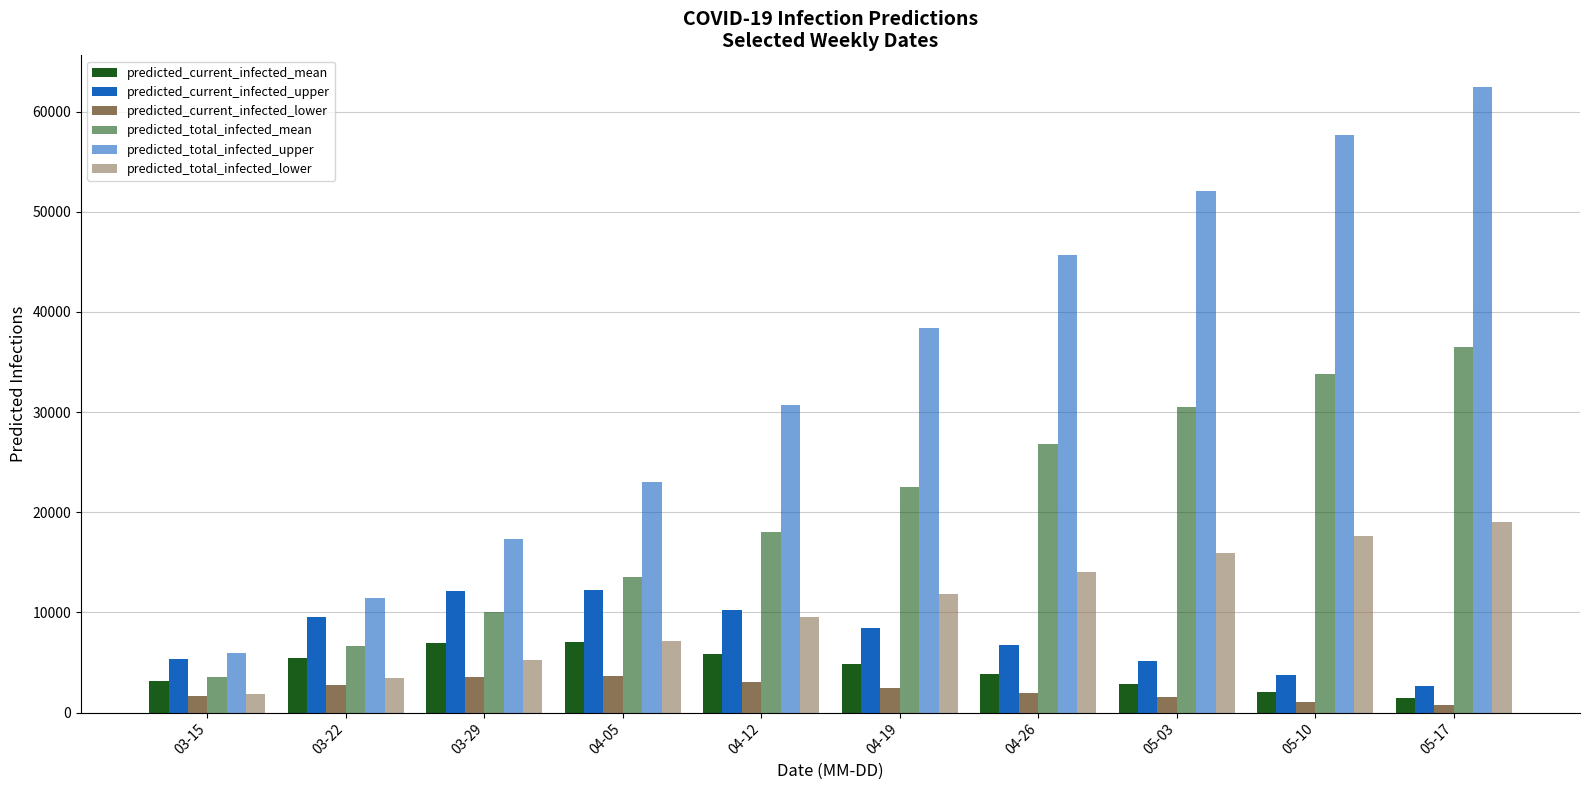

Reading left to right, transcribe all the data shown in this chart.

predicted_current_infected_mean: 03-15=3132	03-22=5410	03-29=6903	04-05=6998	04-12=5800	04-19=4800	04-26=3800	05-03=2900	05-10=2100	05-17=1500
predicted_current_infected_upper: 03-15=5372	03-22=9526	03-29=12115	04-05=12236	04-12=10200	04-19=8400	04-26=6700	05-03=5100	05-10=3700	05-17=2700
predicted_current_infected_lower: 03-15=1668	03-22=2775	03-29=3595	04-05=3665	04-12=3050	04-19=2500	04-26=1980	05-03=1510	05-10=1090	05-17=780
predicted_total_infected_mean: 03-15=3515	03-22=6653	03-29=10044	04-05=13500	04-12=18000	04-19=22500	04-26=26800	05-03=30500	05-10=33800	05-17=36500
predicted_total_infected_upper: 03-15=5921	03-22=11438	03-29=17371	04-05=23000	04-12=30700	04-19=38400	04-26=45700	05-03=52100	05-10=57700	05-17=62500
predicted_total_infected_lower: 03-15=1868	03-22=3452	03-29=5272	04-05=7100	04-12=9500	04-19=11800	04-26=14000	05-03=15900	05-10=17600	05-17=19000